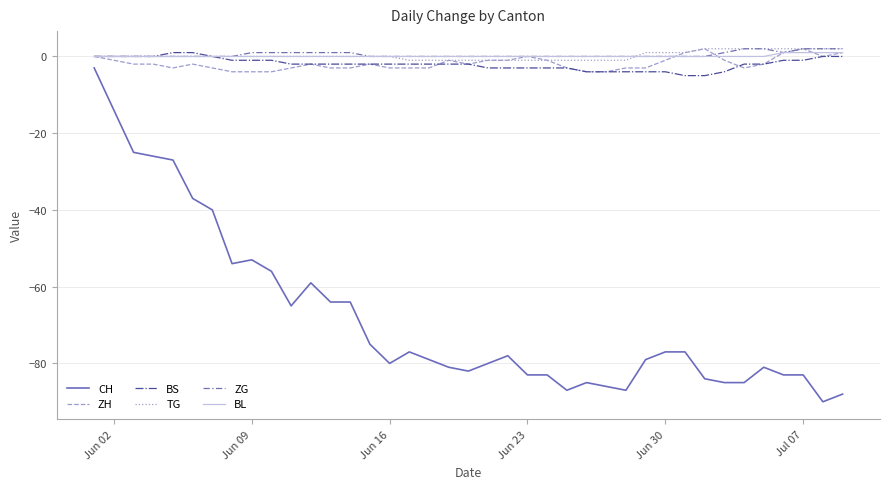

Reading left to right, list all the values displayed in this chart.

CH: -3	-25	-26	-27	-37	-40	-54	-53	-56	-65	-59	-64	-64	-75	-80	-77	-79	-81	-82	-80	-78	-83	-83	-87	-85	-86	-87	-79	-77	-77	-84	-85	-85	-81	-83	-83	-90	-88
ZH: 0	-2	-2	-3	-2	-3	-4	-4	-4	-3	-2	-3	-3	-2	-3	-3	-3	-1	-2	-1	-1	0	-1	-3	-4	-4	-3	-3	-1	1	2	-1	-3	-2	1	2	0	1
BS: 0	0	0	1	1	0	-1	-1	-1	-2	-2	-2	-2	-2	-2	-2	-2	-2	-2	-3	-3	-3	-3	-3	-4	-4	-4	-4	-4	-5	-5	-4	-2	-2	-1	-1	0	0
TG: 0	0	0	0	0	0	0	0	0	0	0	0	0	0	0	-1	-1	-1	-1	-1	-1	-1	-1	-1	-1	-1	-1	1	1	1	2	2	2	2	2	2	2	2
ZG: 0	0	0	0	0	0	0	1	1	1	1	1	1	0	0	0	0	0	0	0	0	0	0	0	0	0	0	0	0	0	0	1	2	2	1	2	2	2
BL: 0	0	0	0	0	0	0	0	0	0	0	0	0	0	0	0	0	0	0	0	0	0	0	0	0	0	0	0	0	0	0	0	0	0	1	1	1	1